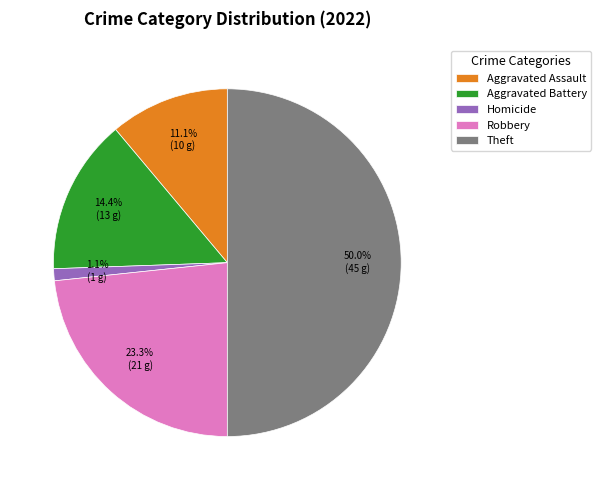

To the nearest percent, what portion does Homicide represent?

1%